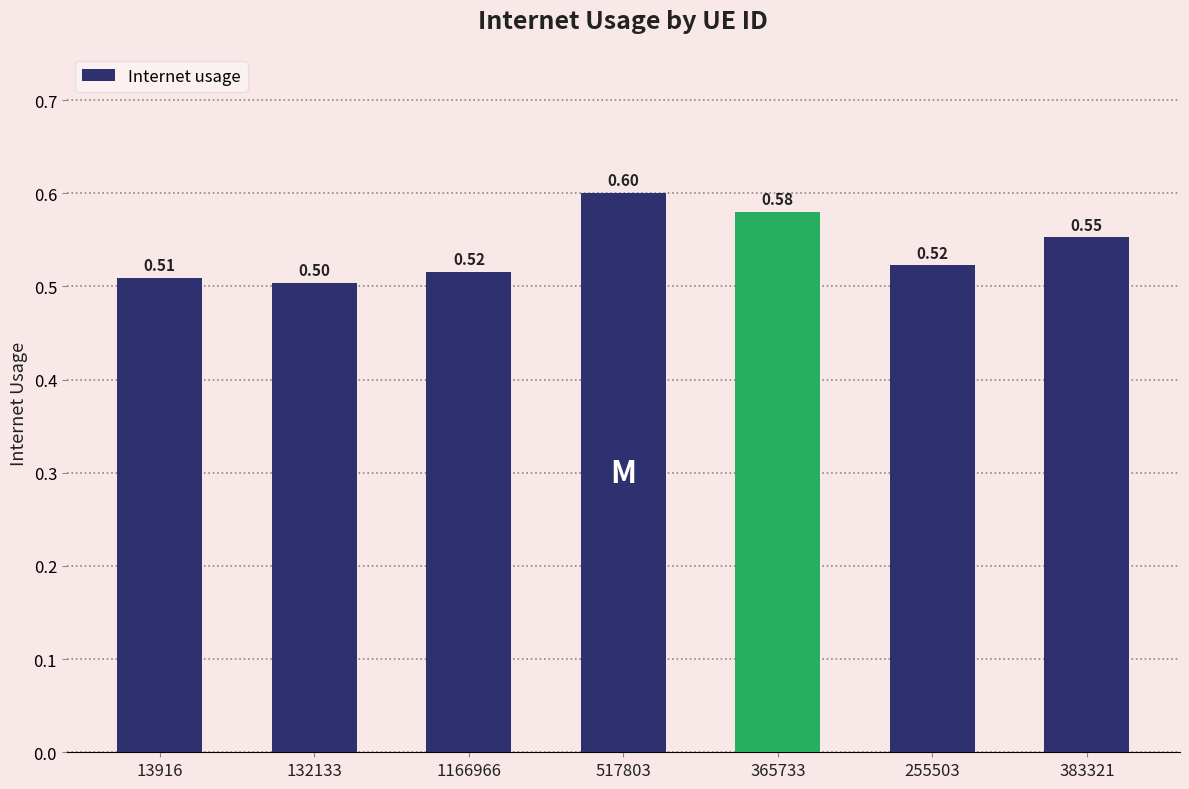

What is the minimum value shown in the chart?

0.5